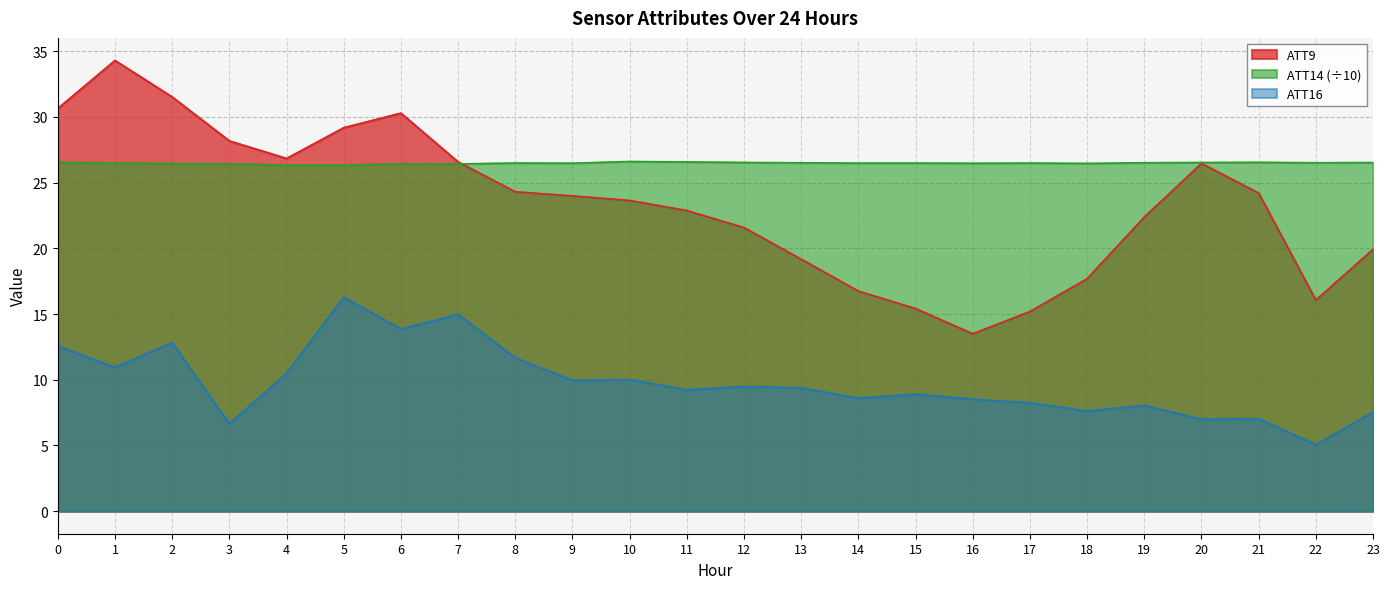

List the series in order of their overall mean, lowest first.

ATT16, ATT9, ATT14 (÷10)